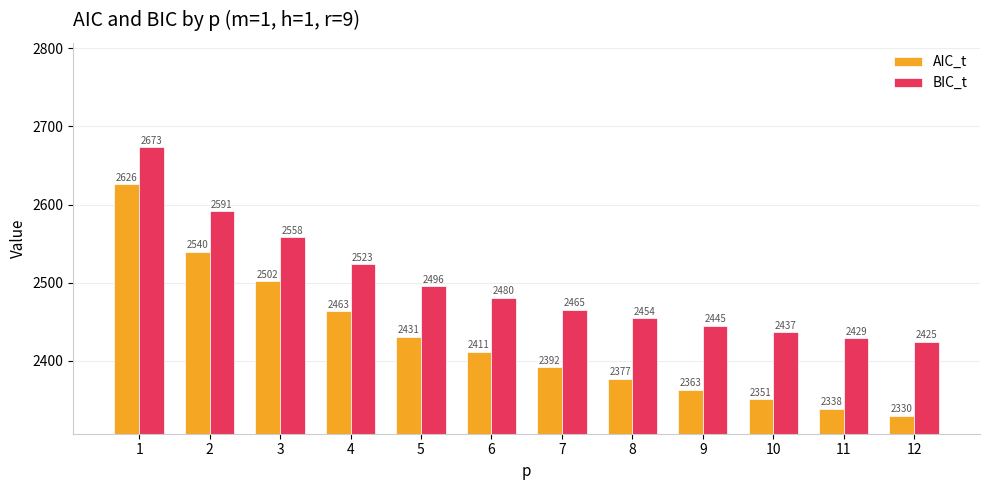

What is the difference between the maximum and minimum values in the BIC_t series?

248.8